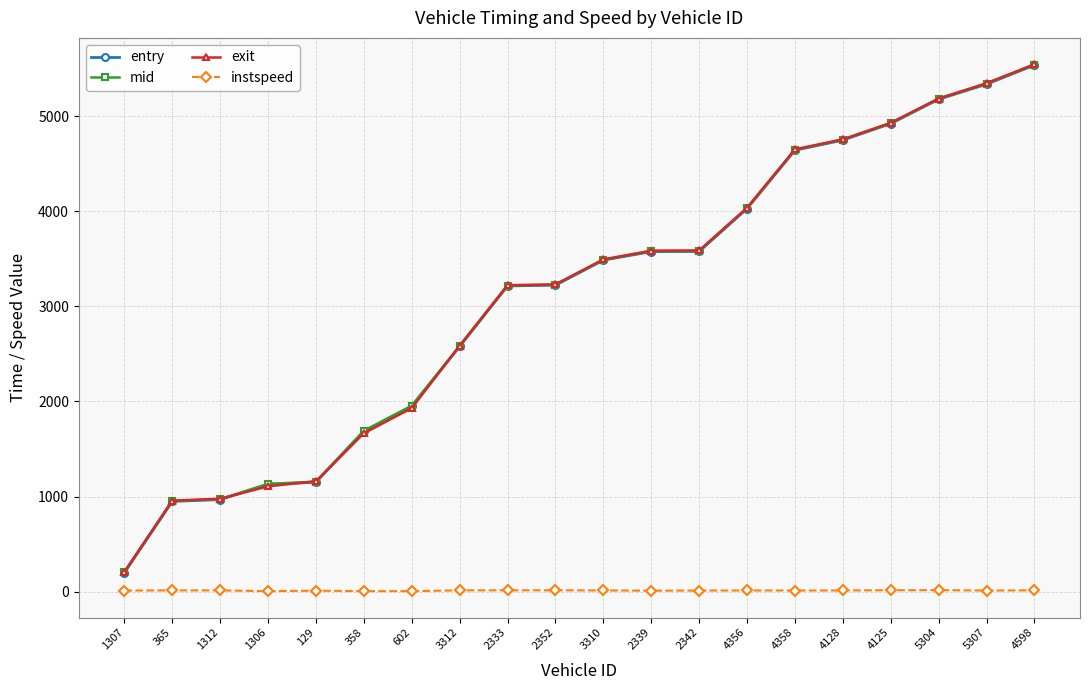

True or false: exit has a value of 5186.7 at 5304.

True